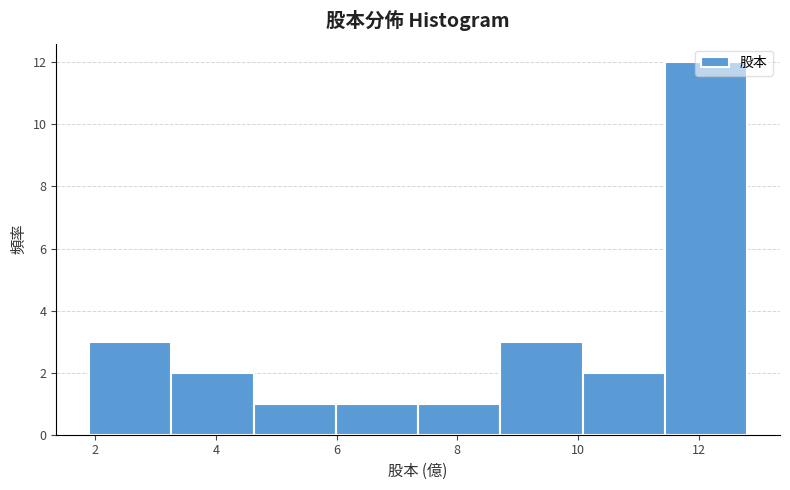

Over which range of the x-axis is the bar tallest?

11.4 to 12.8